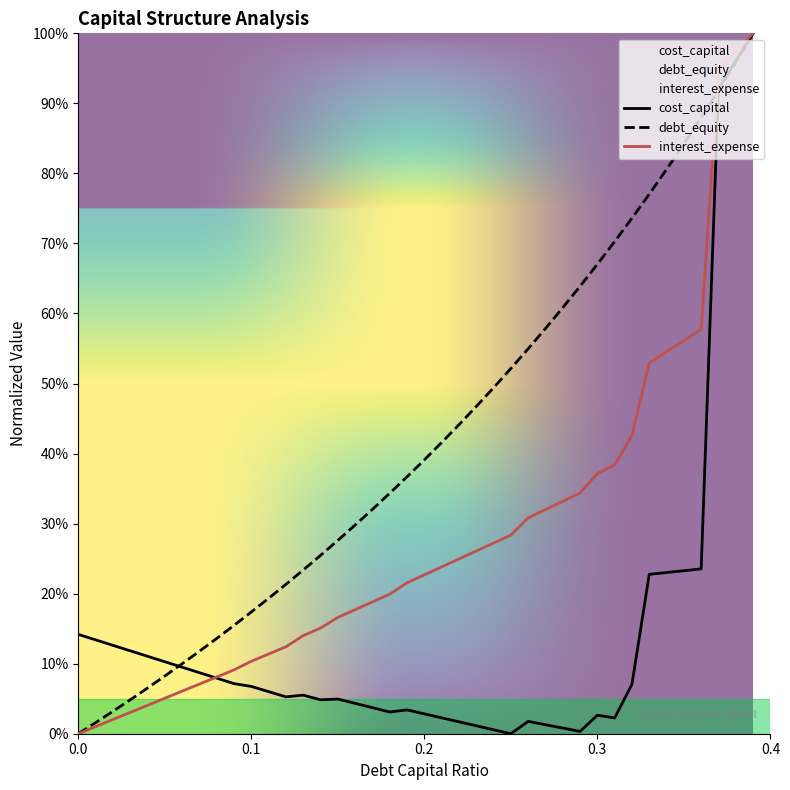

Which series ends up on top after the final intersection of interest_expense and cost_capital?

interest_expense